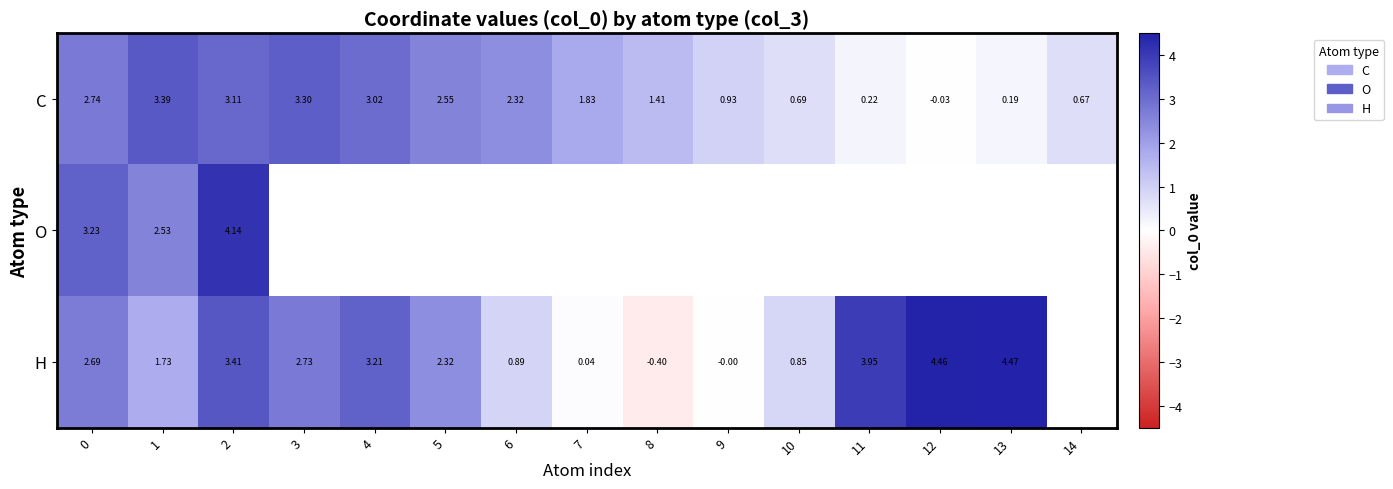

How many data points in C are less than 1?

6